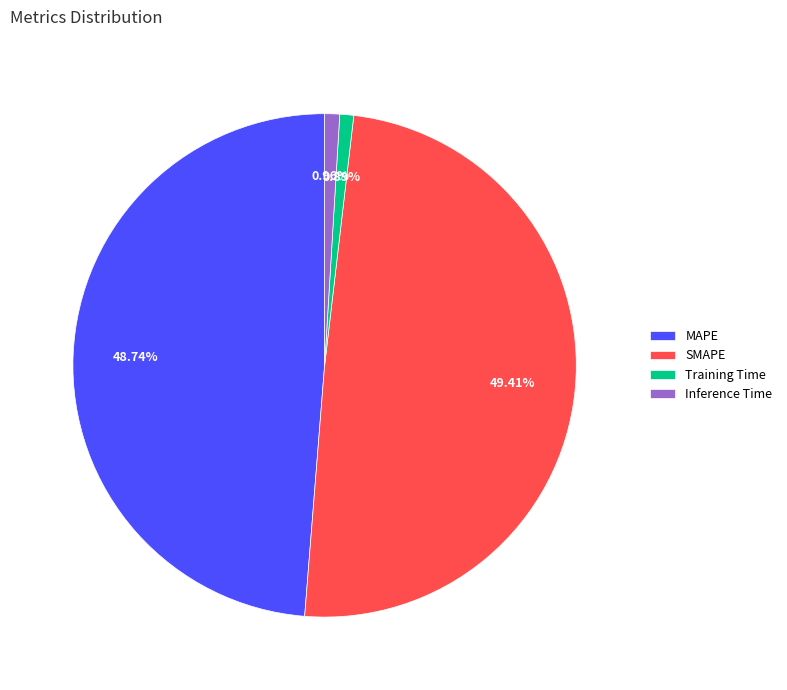

Do Training Time and SMAPE together represent more than half of the pie?

Yes